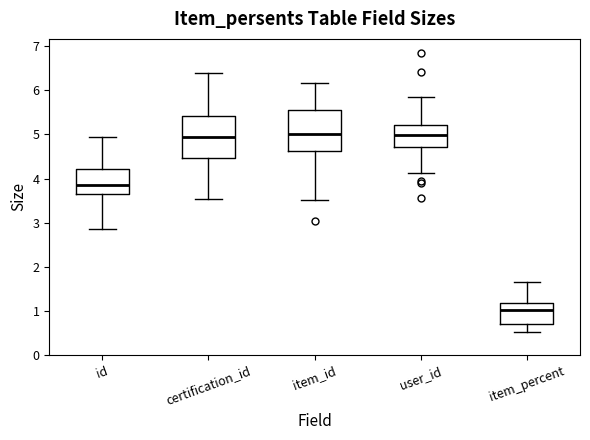

Reading left to right, read every box against the y-axis: the position of its median line, the range the box covers, and the ends of its whiskers. The values are not printed on the chart, so give them approximately, as read against the axis.

id: median 3.9, box 3.6 to 4.2, whiskers 2.9 to 4.9
certification_id: median 5.0, box 4.5 to 5.4, whiskers 3.5 to 6.4
item_id: median 5.0, box 4.6 to 5.6, whiskers 3.5 to 6.2
user_id: median 5.0, box 4.7 to 5.2, whiskers 4.1 to 5.9
item_percent: median 1.0, box 0.7 to 1.2, whiskers 0.5 to 1.7